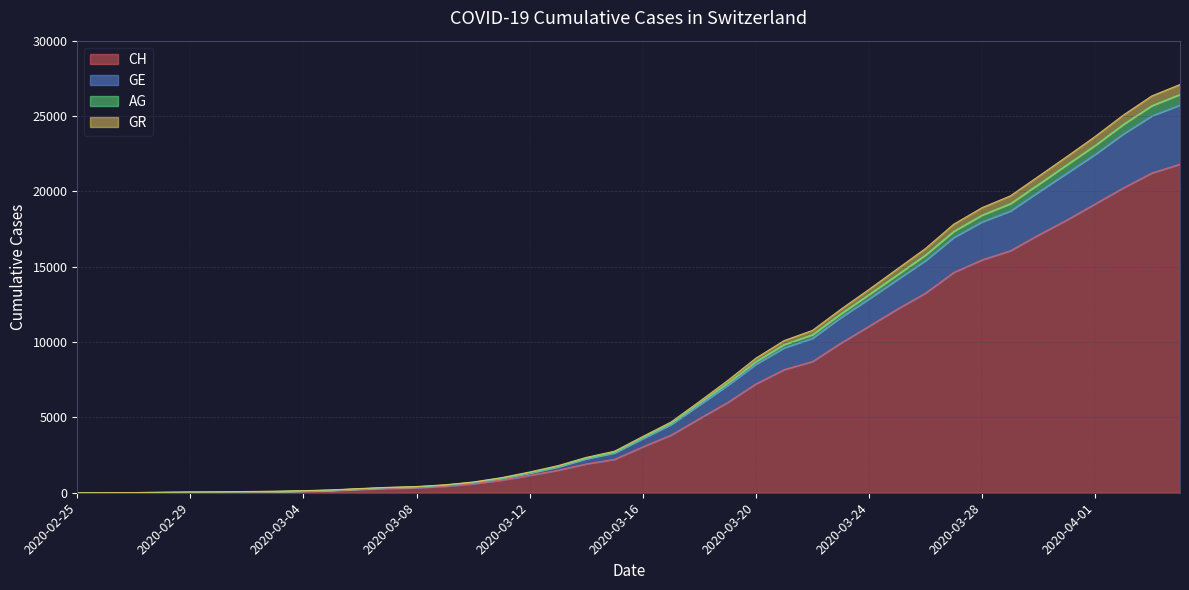

Where is AG nearest to the value 13545?

2020-03-24